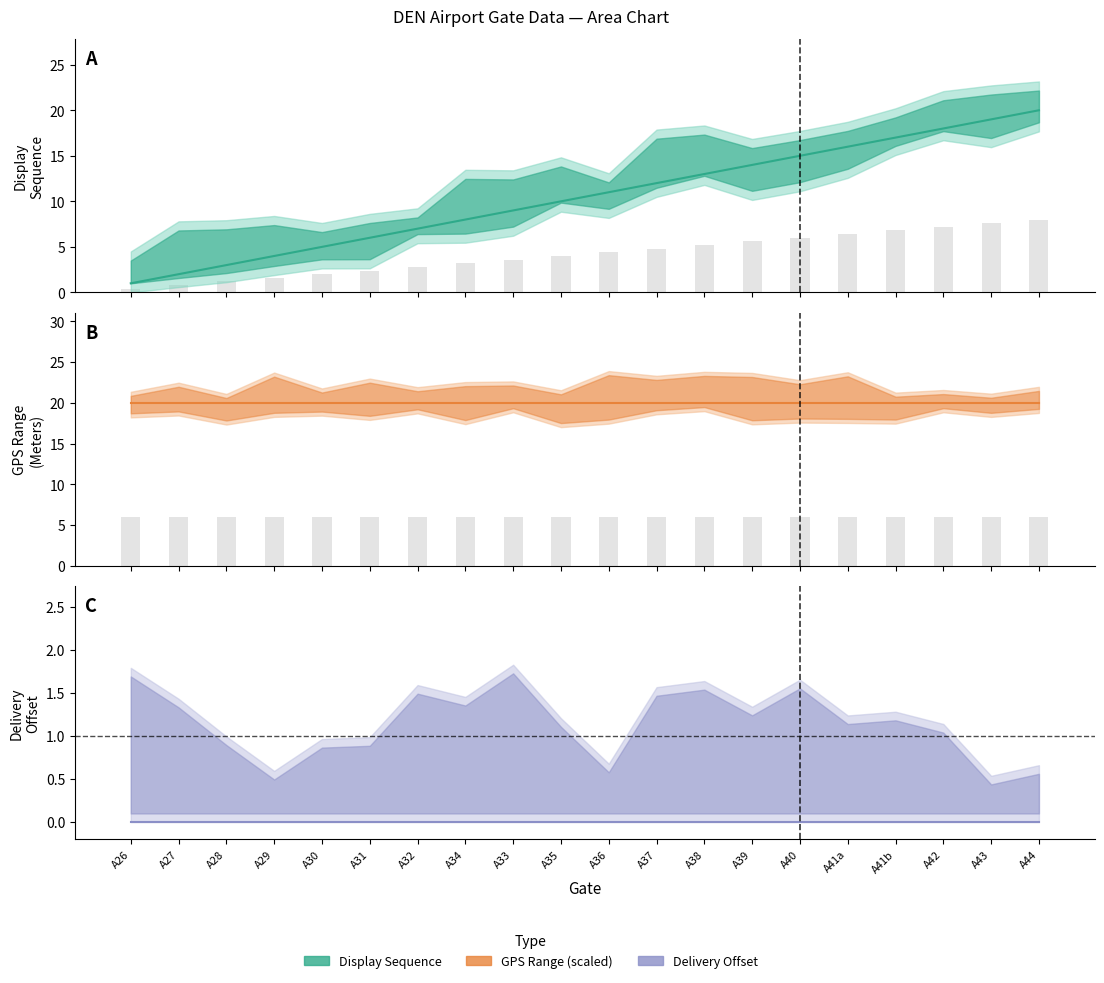

The value of gpsRangeInMeters at A44 is 20. True or false?

True